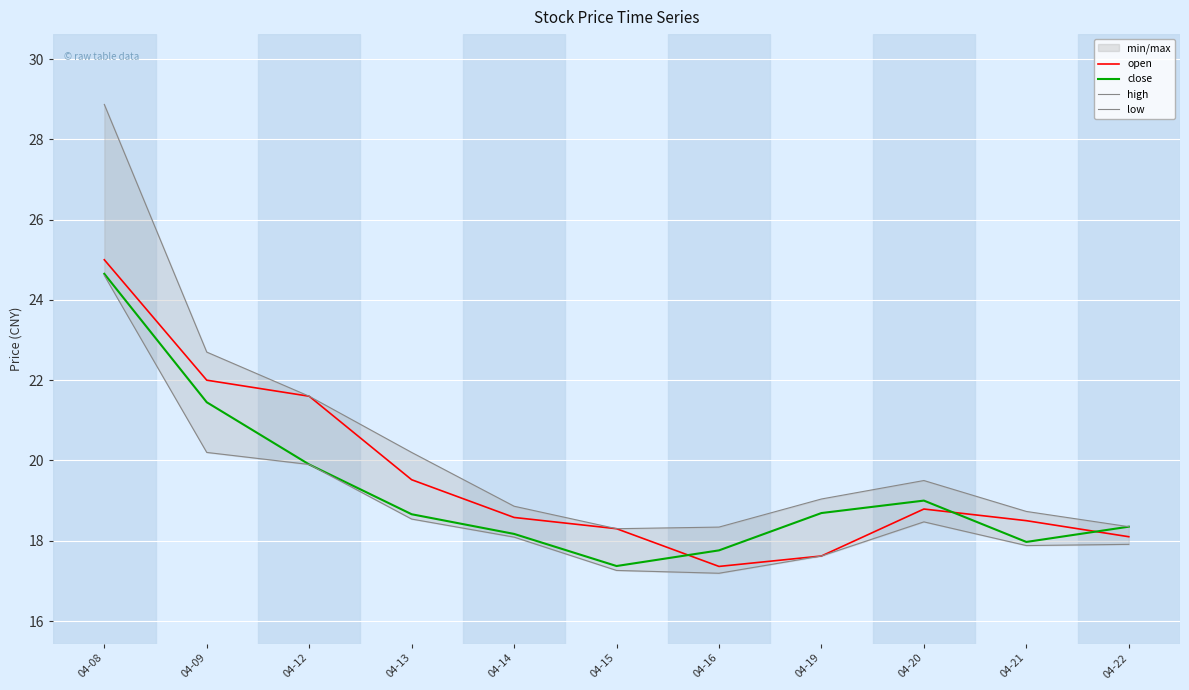

True or false: close and high intersect in this chart.

False